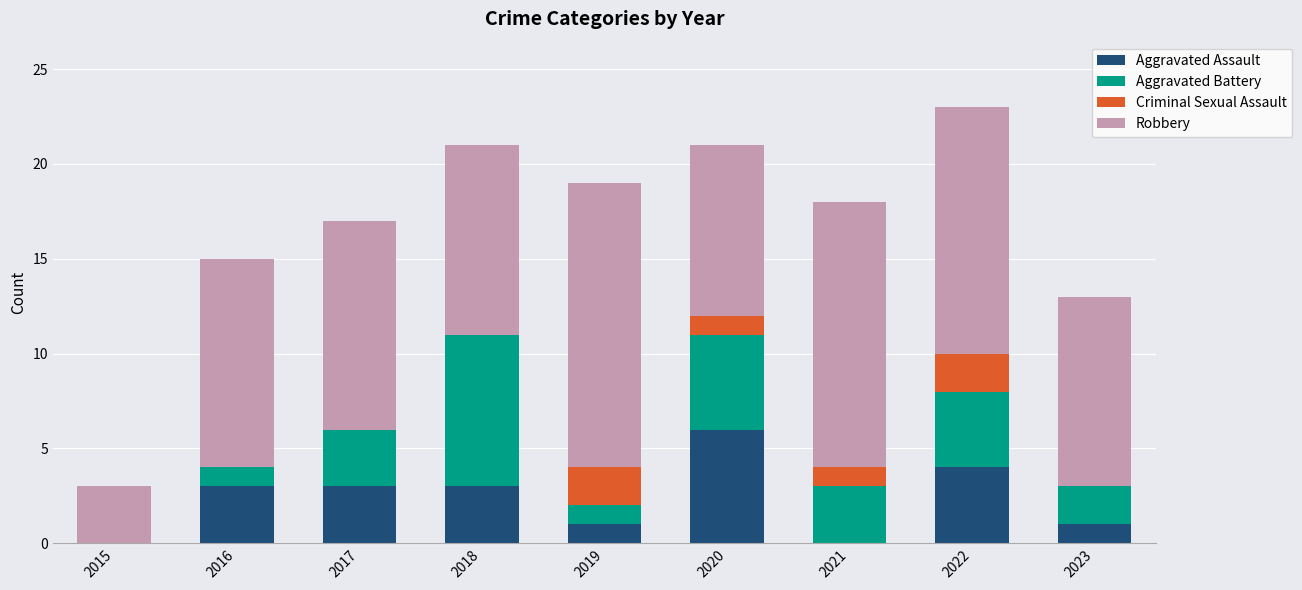

The value of Aggravated Assault at 2017 is 3. True or false?

True